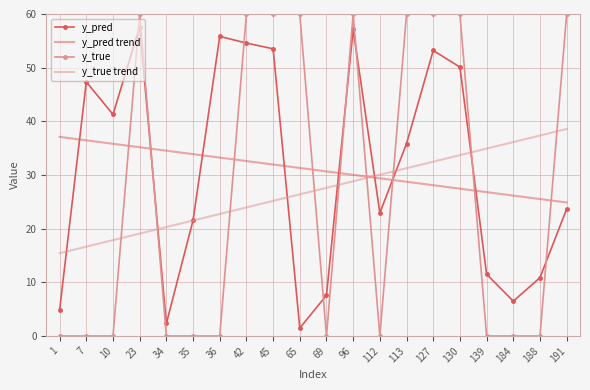

Reading right to left, extract all data points from this chart.

y_pred: 191=23.7	188=10.9	184=6.5	139=11.5	130=50.1	127=53.2	113=35.9	112=22.9	96=57.1	69=7.6	65=1.5	45=53.5	42=54.6	36=55.8	35=21.6	34=2.3	23=57.6	10=41.3	7=47.3	1=4.9
y_pred trend: 191=24.9	188=25.5	184=26.2	139=26.8	130=27.5	127=28.1	113=28.7	112=29.4	96=30.0	69=30.7	65=31.3	45=32.0	42=32.6	36=33.2	35=33.9	34=34.5	23=35.2	10=35.8	7=36.5	1=37.1
y_true: 191=60.0	188=0.0	184=0.0	139=0.0	130=60.0	127=60.0	113=60.0	112=0.0	96=60.0	69=0.0	65=60.0	45=60.0	42=60.0	36=0.0	35=0.0	34=0.0	23=60.0	10=0.0	7=0.0	1=0.0
y_true trend: 191=38.6	188=37.4	184=36.1	139=34.9	130=33.7	127=32.5	113=31.3	112=30.0	96=28.8	69=27.6	65=26.4	45=25.2	42=24.0	36=22.7	35=21.5	34=20.3	23=19.1	10=17.9	7=16.6	1=15.4